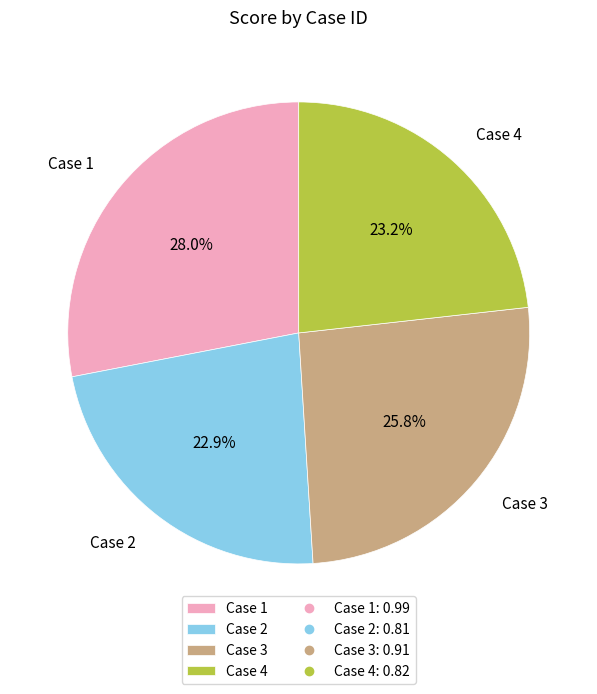

True or false: Case 1 accounts for 28% of the total.

True